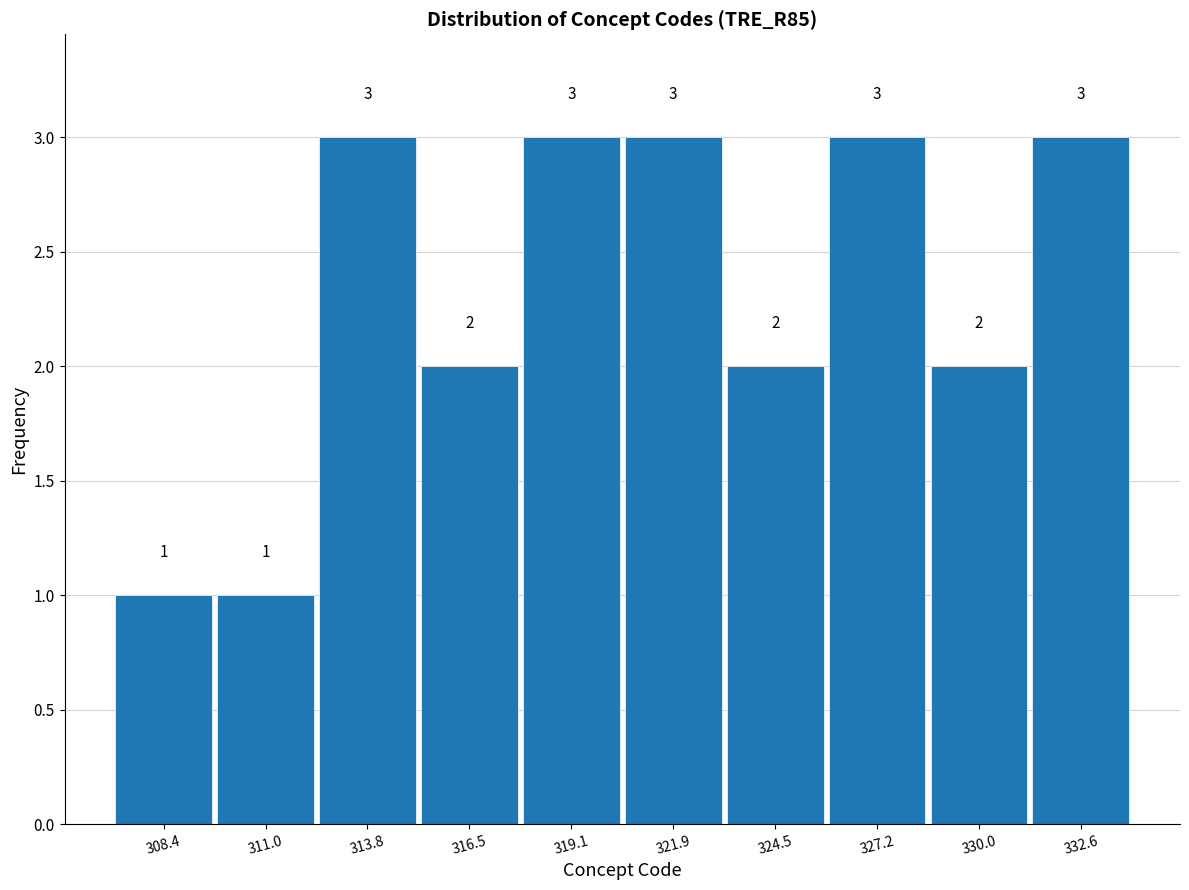

How tall is the bar that spans 320.5 to 323.2 on the x-axis? The bar edges are not printed on the chart, so give them approximately, as read against the axis.

3